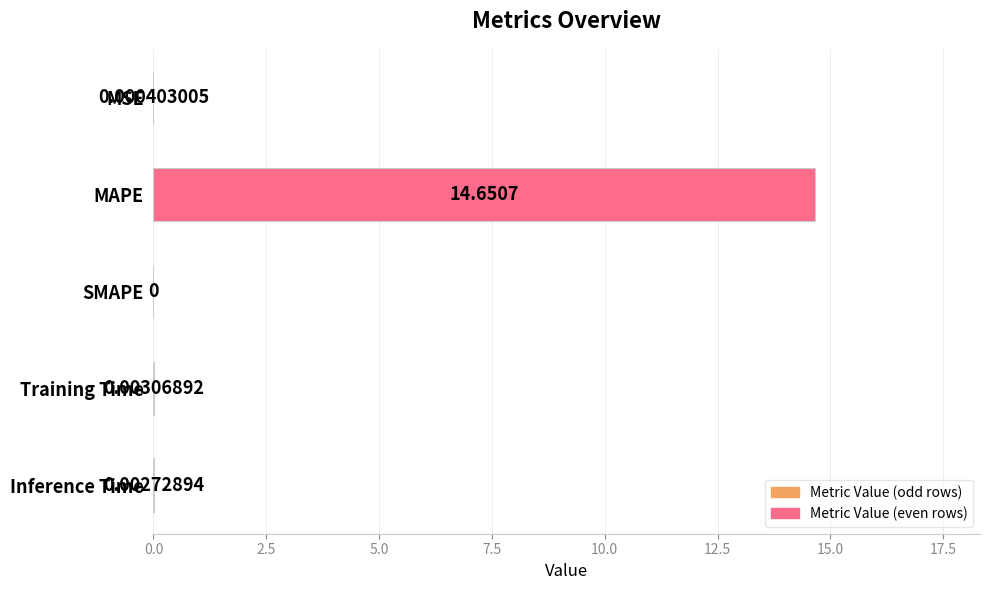

At which category does the chart reach its peak across all series?

MAPE